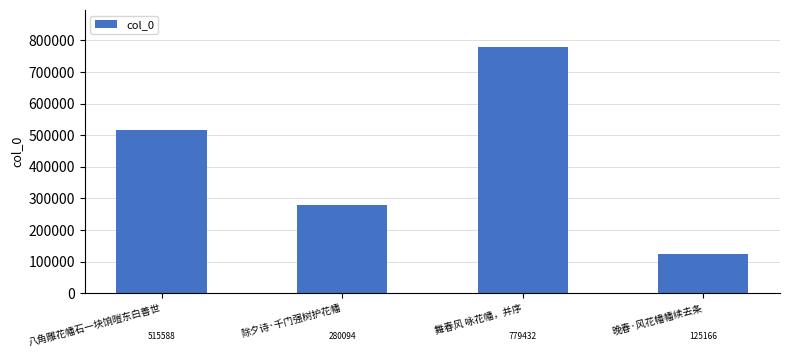

At which category does the chart reach its minimum across all series?

晚春·风花幡幡续去条